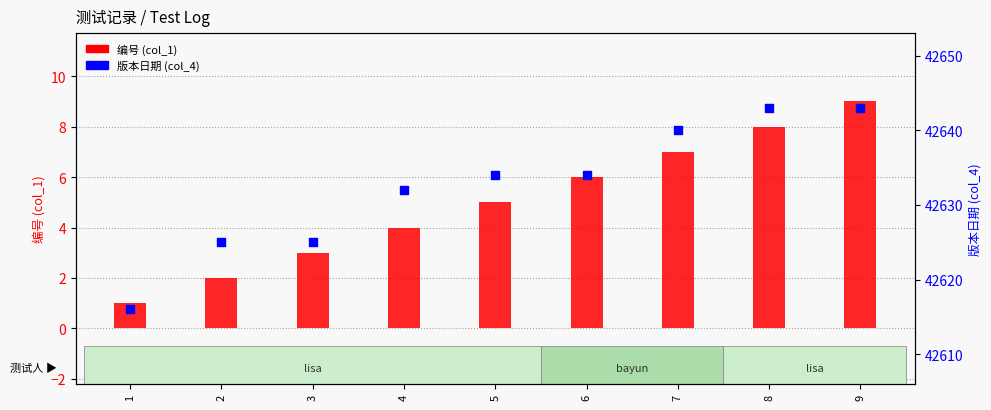

Which series reaches the maximum Y coordinate?

版本日期 (col_4)